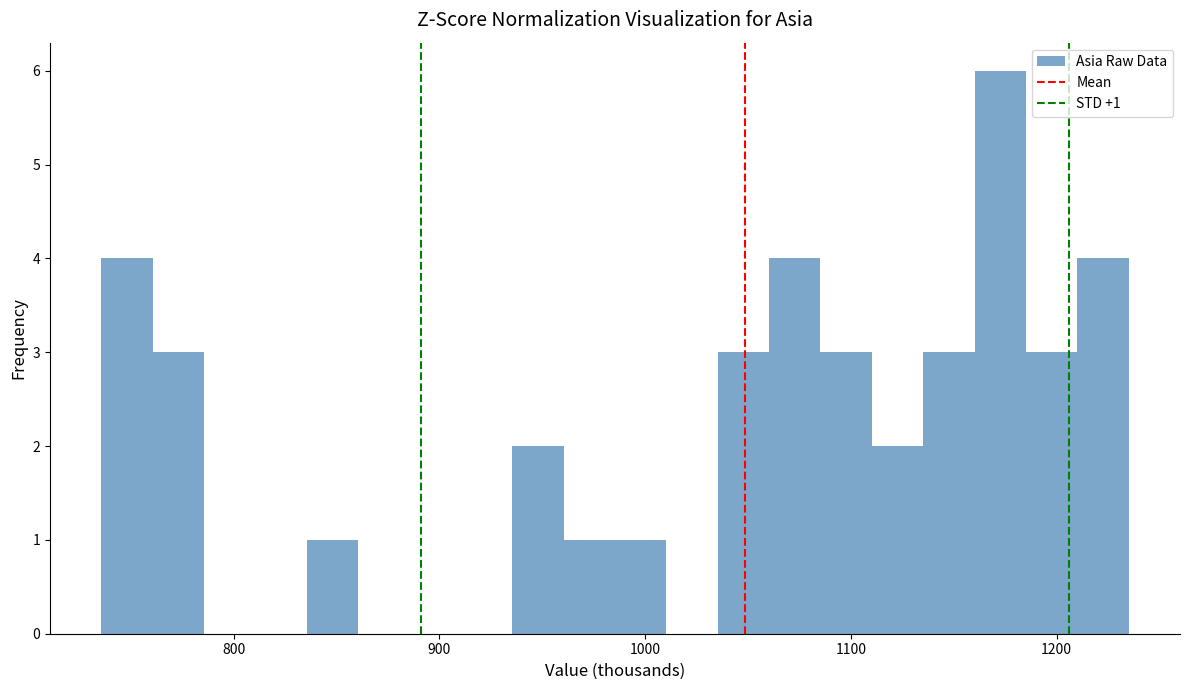

Around what value on the x-axis is the tallest bar? Give the approximate position of its centre, as read against the axis.

1170